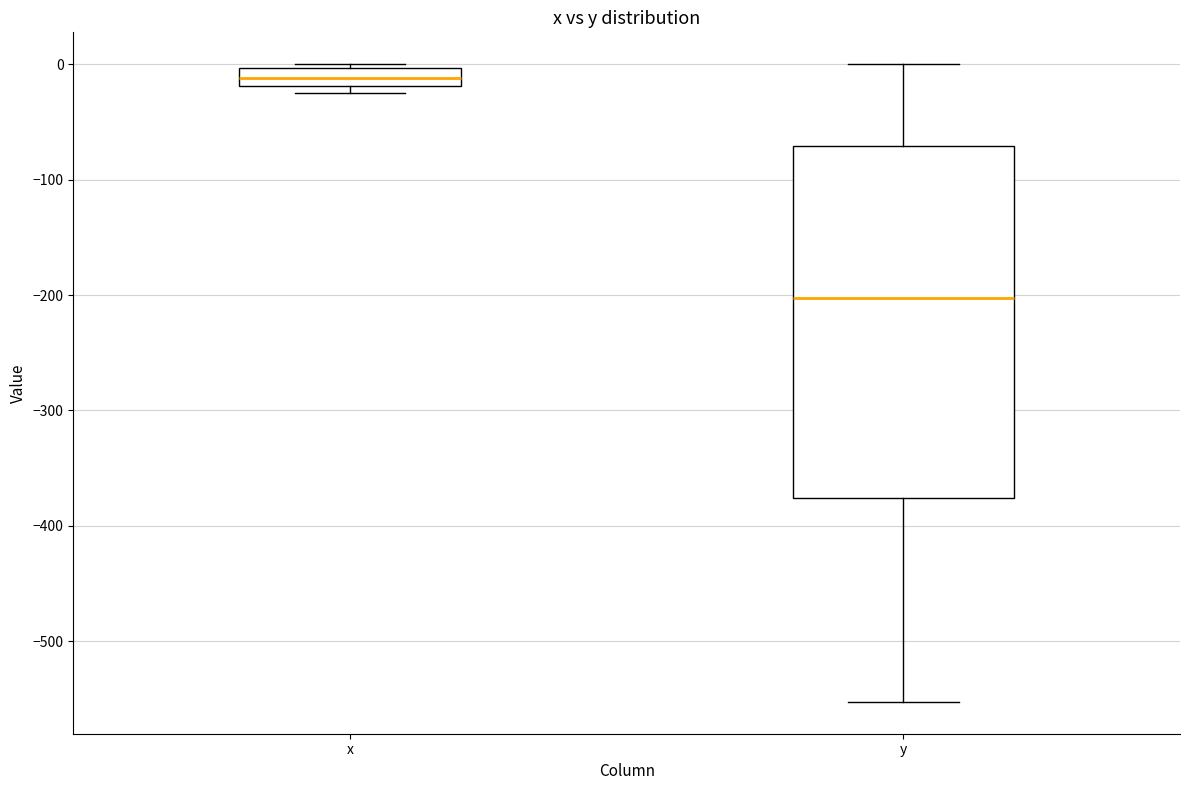

Reading left to right, transcribe this box plot: for each box, give where its median line is, the range the box spans, and where its two whiskers end, as read against the y-axis. The values are not printed on the chart, so give them approximately, as read against the axis.

x: median -10, box -20 to 0, whiskers -20 (just below the box's lower edge) to 0 (just above the box's upper edge)
y: median -200, box -380 to -70, whiskers -550 to 0